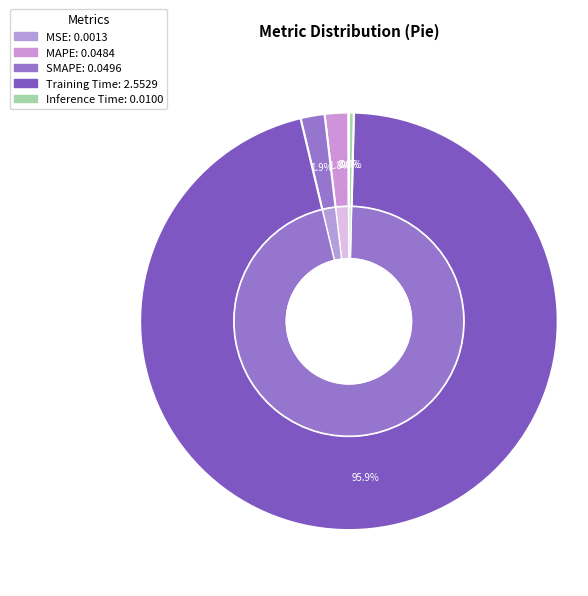

Is it true that Inference Time is 1% of the pie?

False